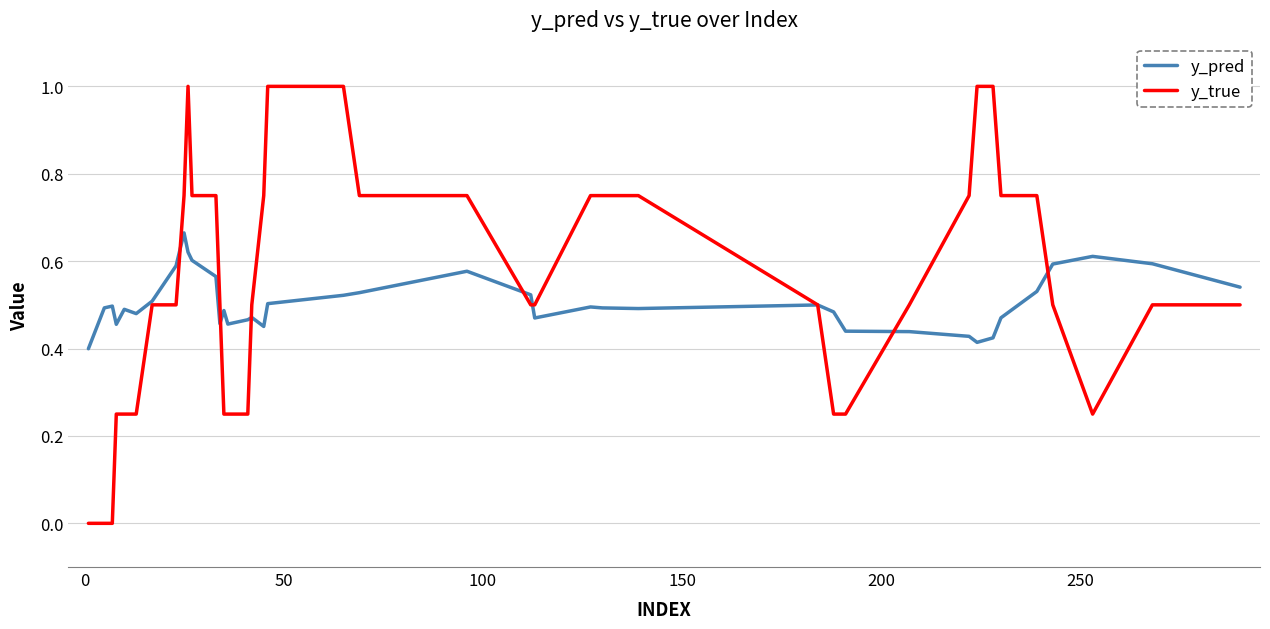

Rank the series by their maximum value, from lowest to highest.

y_pred, y_true